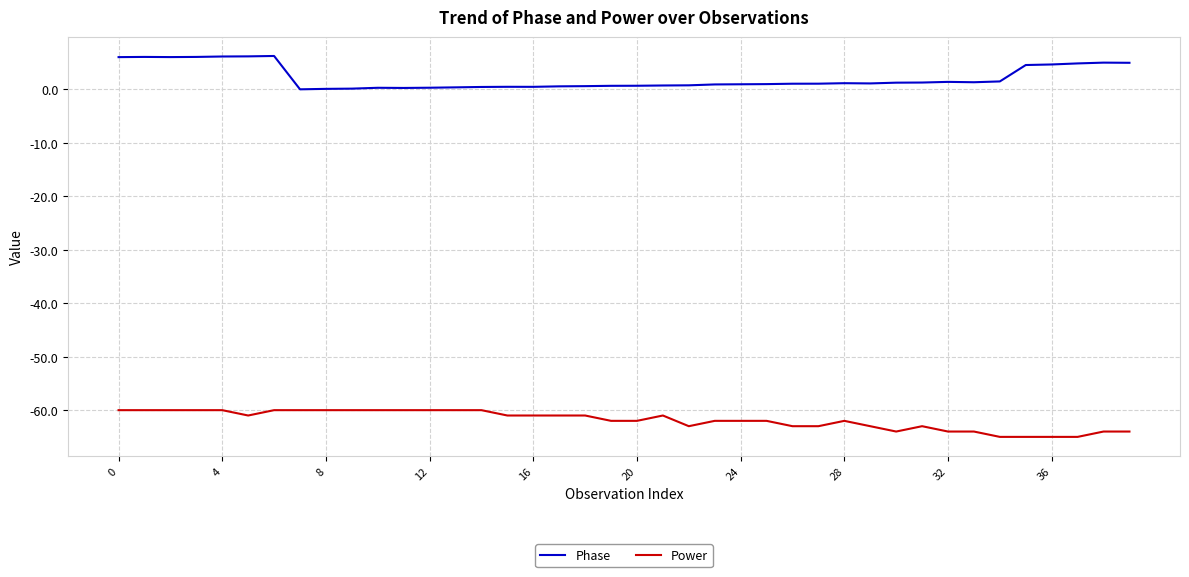

What is the greatest value displayed?

6.3